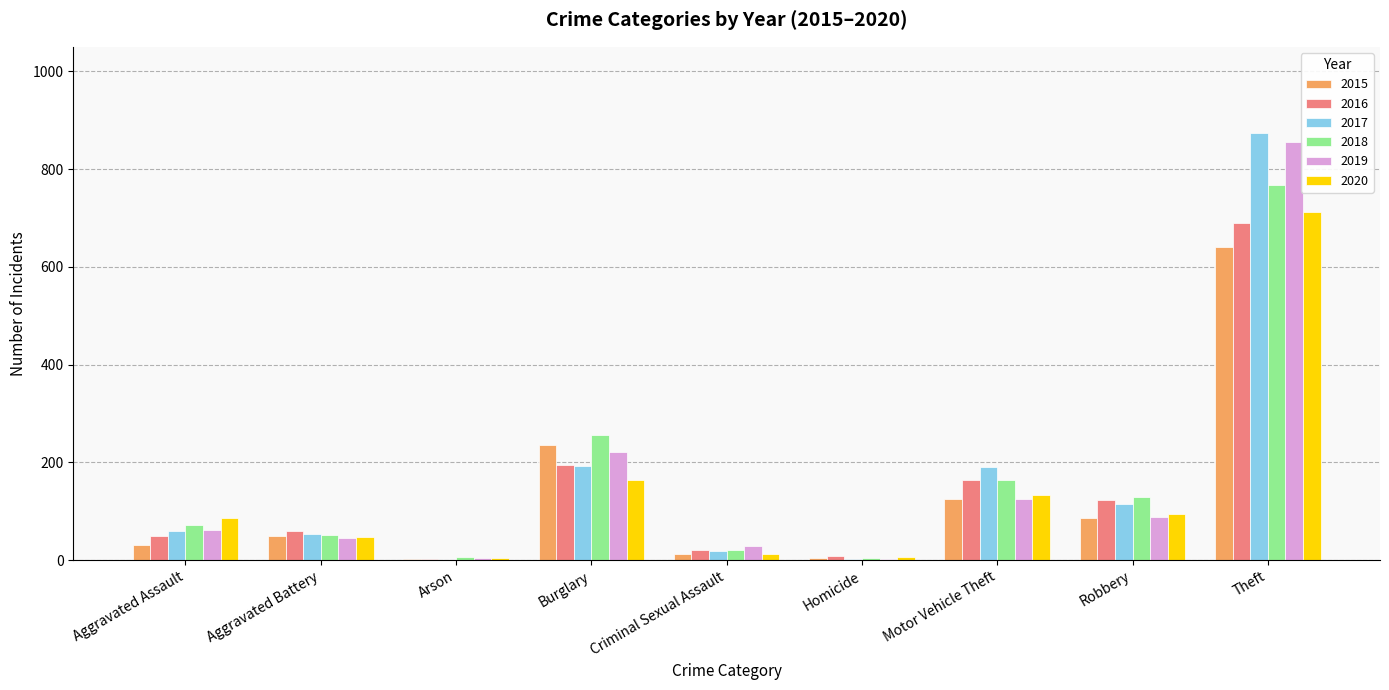

What is the sum of the 2018 values at Homicide and Theft?

772